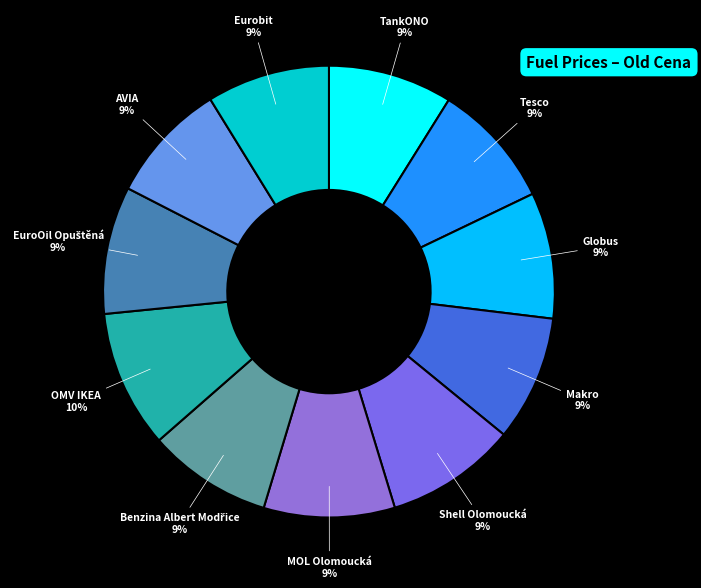

What is the ratio of the value at Shell Olomoucká to the value at Tesco?

1.0